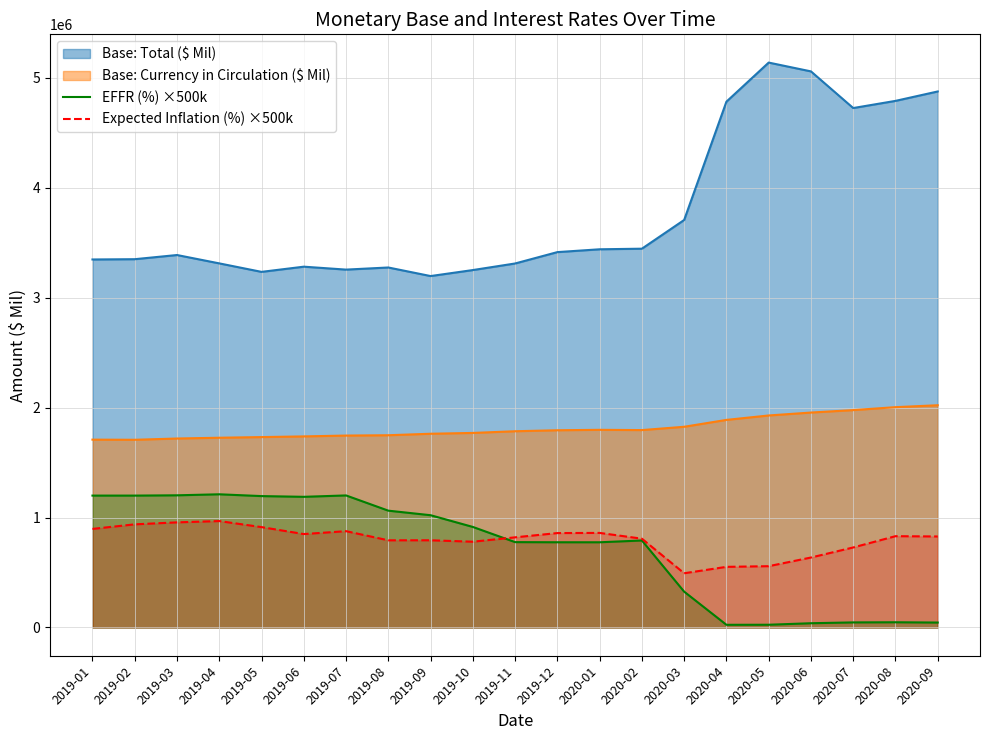

What is the difference between the maximum and minimum values in the EFFR (%) ×500k series?

1187333.3